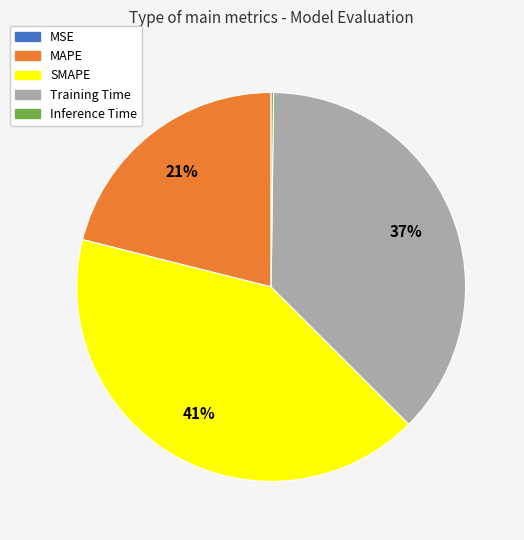

What percentage is the MAPE slice, to the nearest percent?

21%